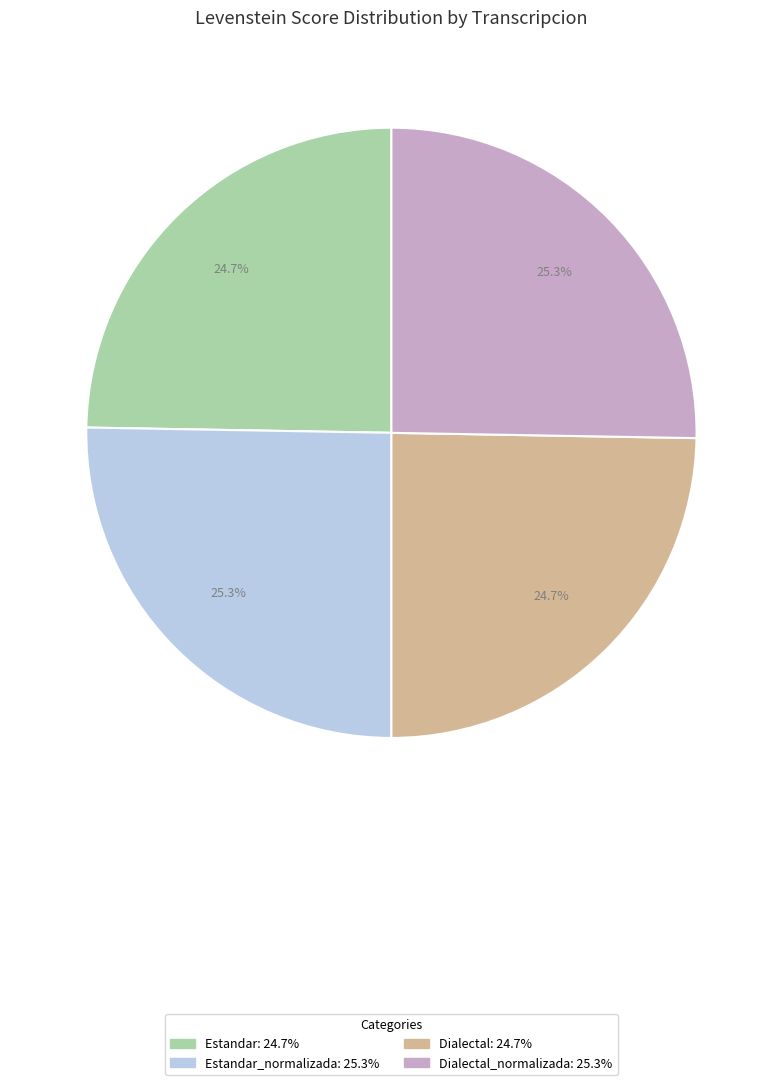

Is there any slice that represents more than half of the pie?

No